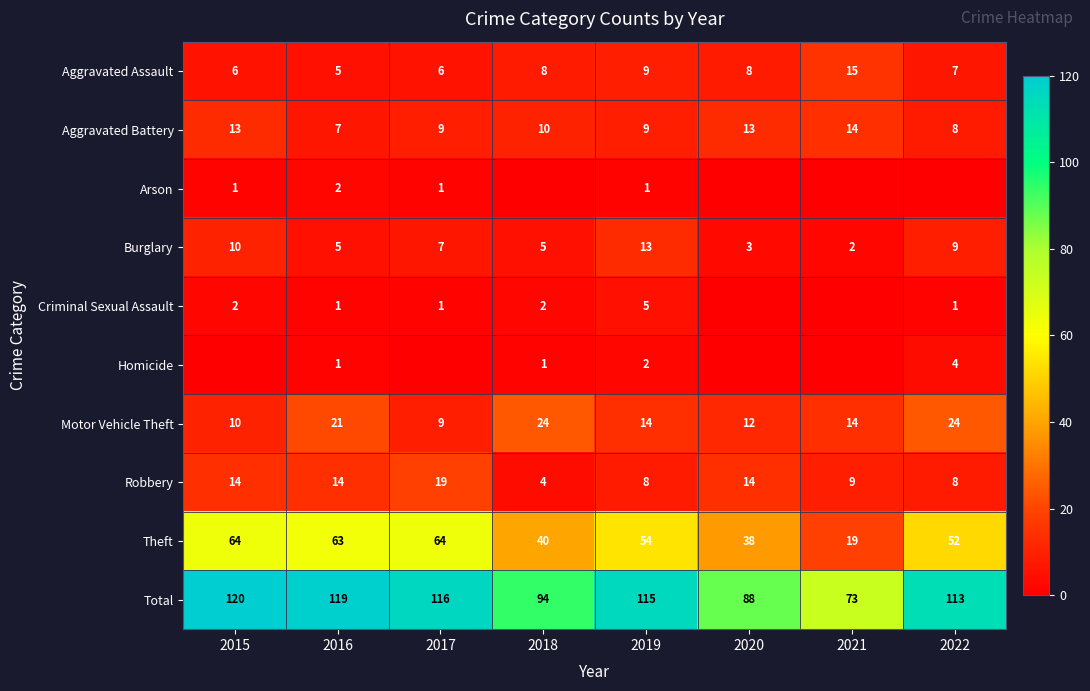

How many data points in Burglary are less than 7?

4